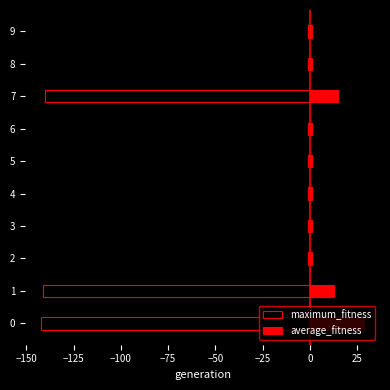

How many bars are there in total?

20